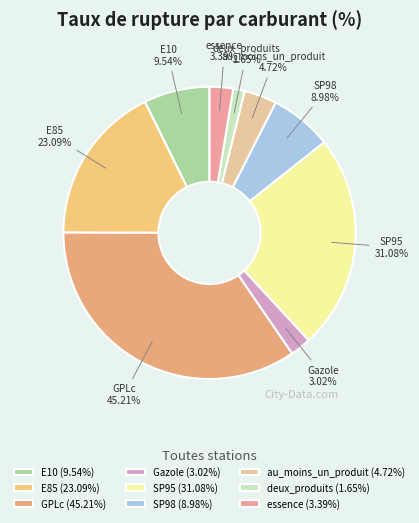

Approximately how many times larger is the value at E85 compared to GPLc?

0.5